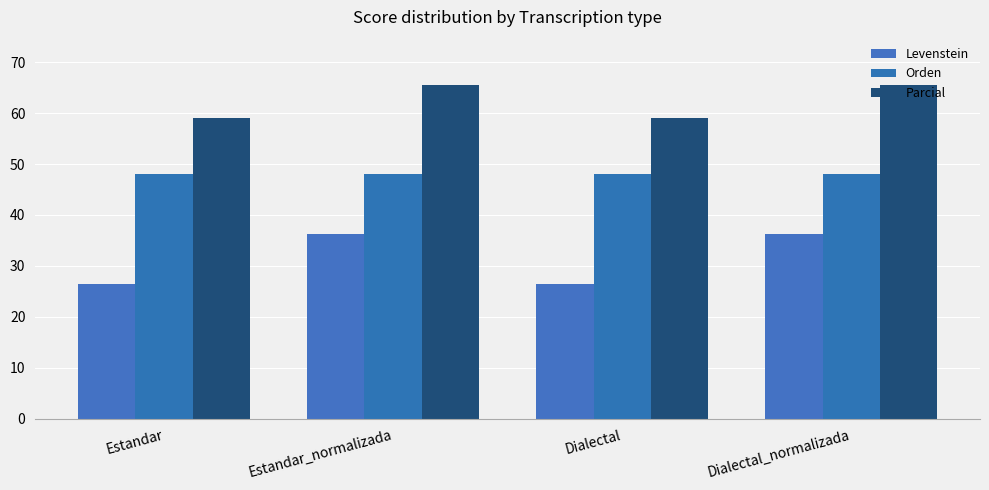

Does the chart contain stacked bars?

No